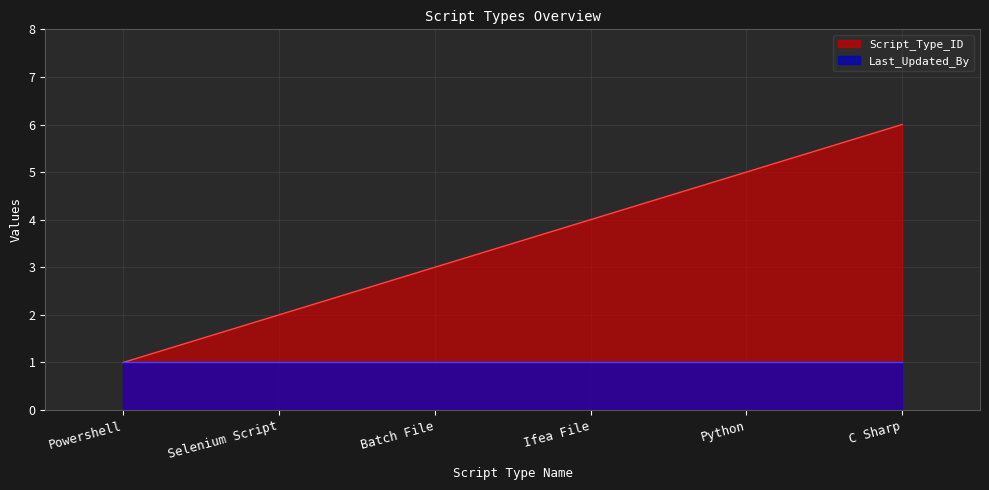

Reading right to left, list all the values displayed in this chart.

6	5	4	3	2	1